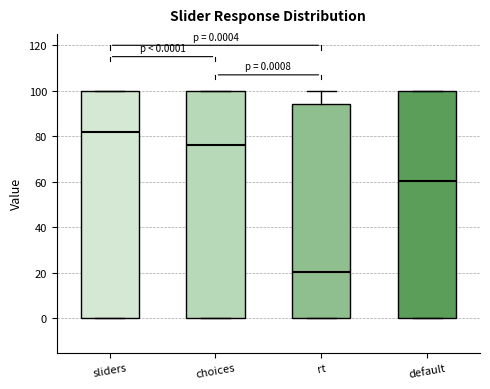

Which box's median line is the highest?

sliders